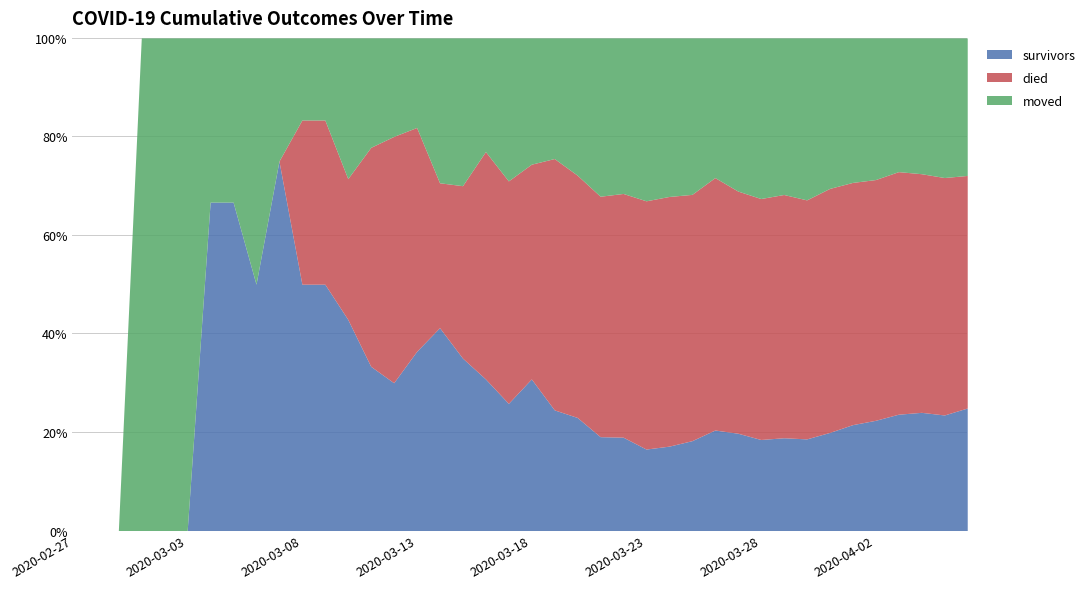

How many values in died are above zero?

30